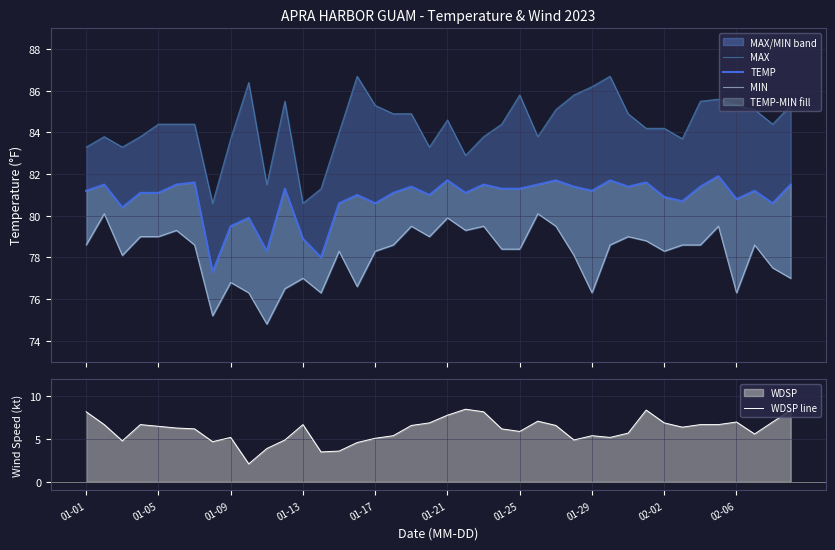

What is the minimum value shown in the chart?

2.1